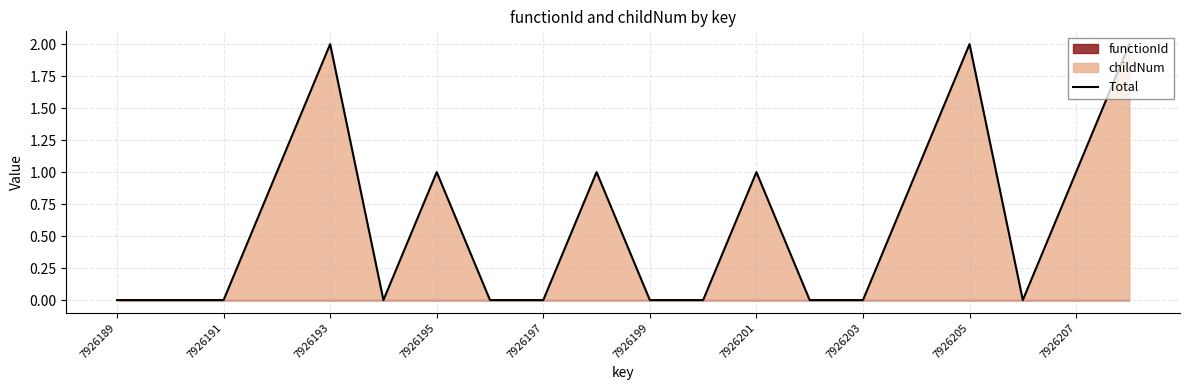

What is the sum of all values?

12